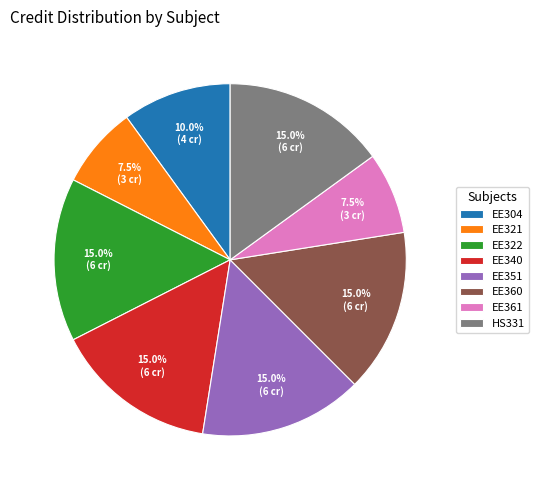

What is the ratio of the value at EE322 to the value at EE360?

1.0